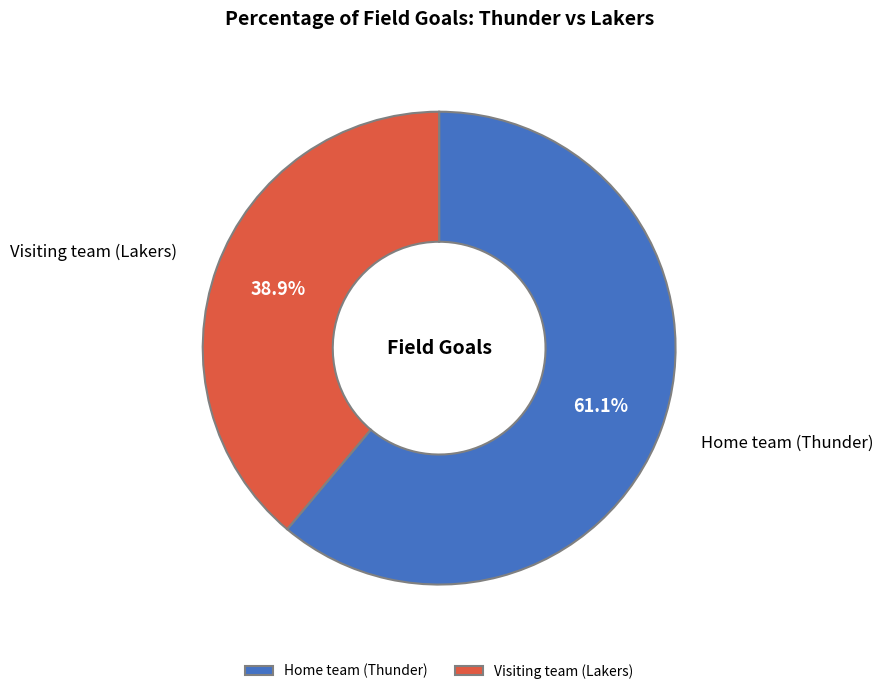

What is the total percentage of Home team (Thunder) and Visiting team (Lakers)?

100.0%